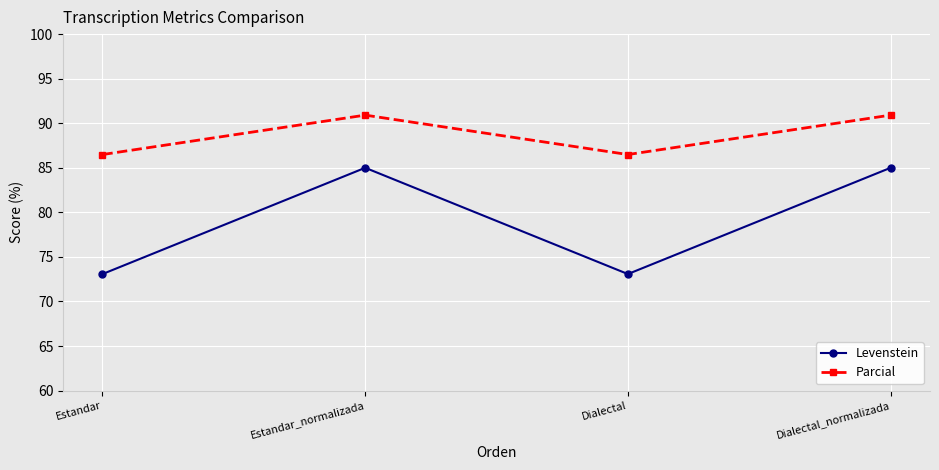

At Dialectal_normalizada, list the series in order from smallest to largest.

Levenstein, Parcial